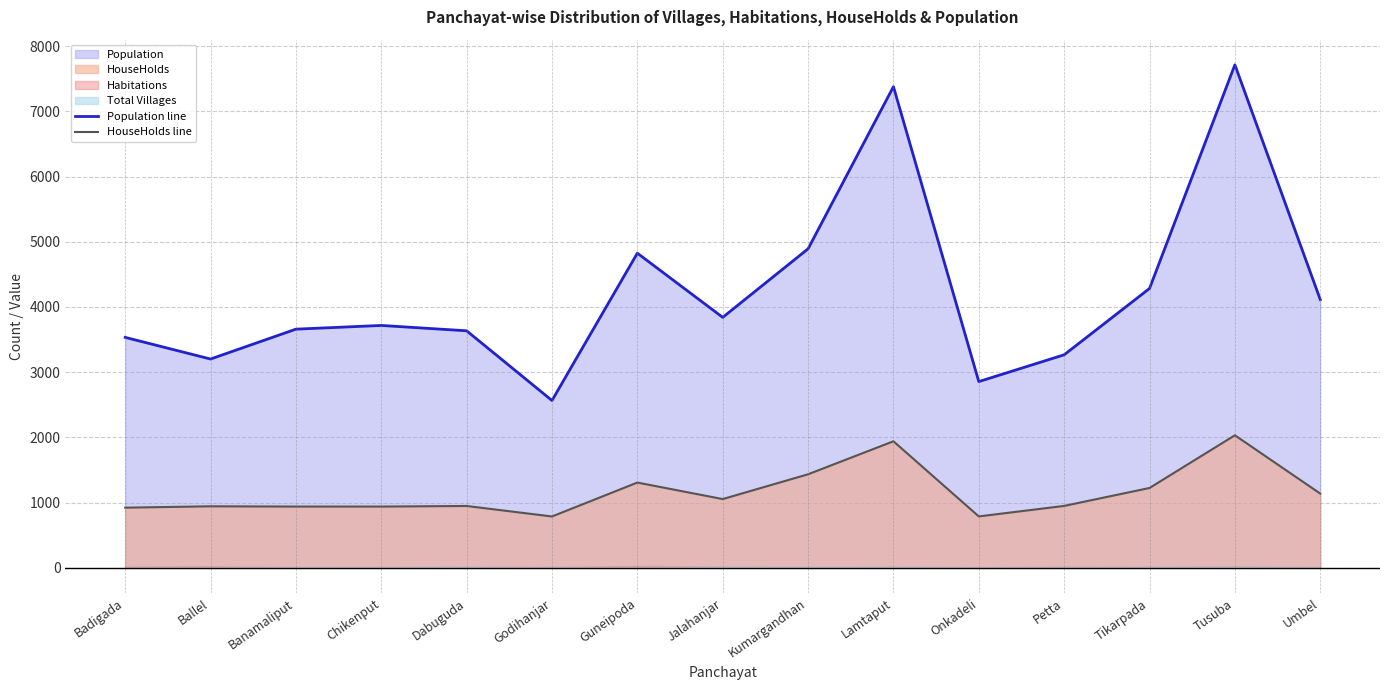

Does the chart display data point markers on the line(s)?

No